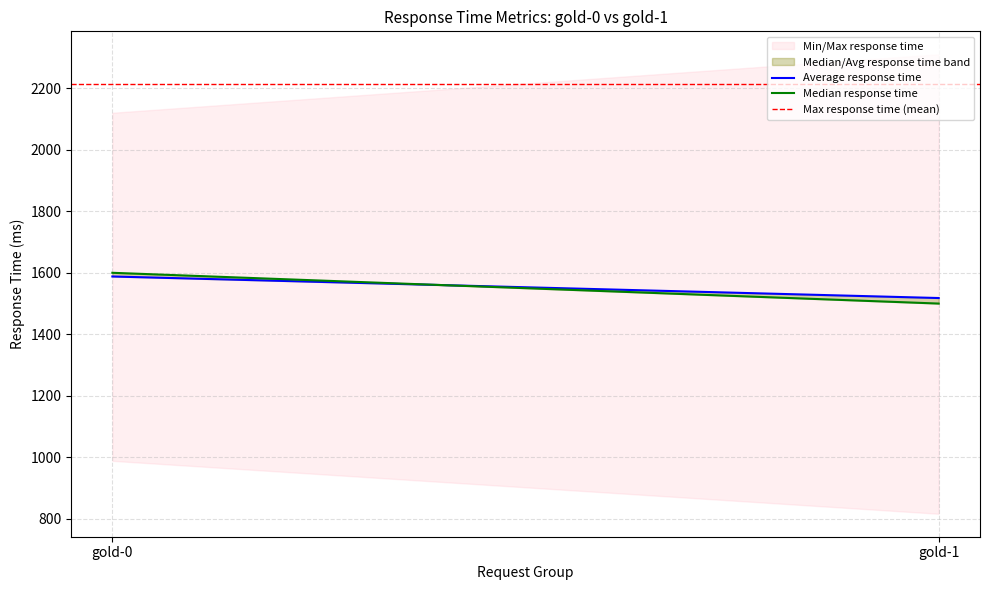

The value of Max response time (mean) at gold-1 is 2215. True or false?

True